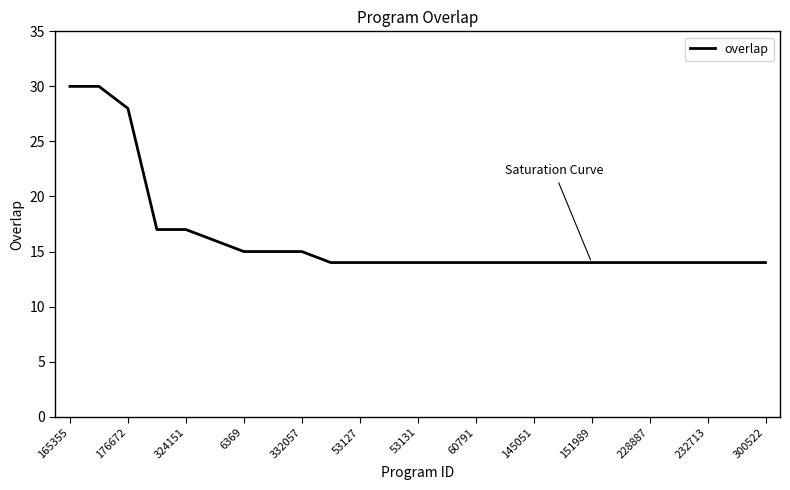

Reading left to right, list all the values displayed in this chart.

30	30	28	17	17	16	15	15	15	14	14	14	14	14	14	14	14	14	14	14	14	14	14	14	14